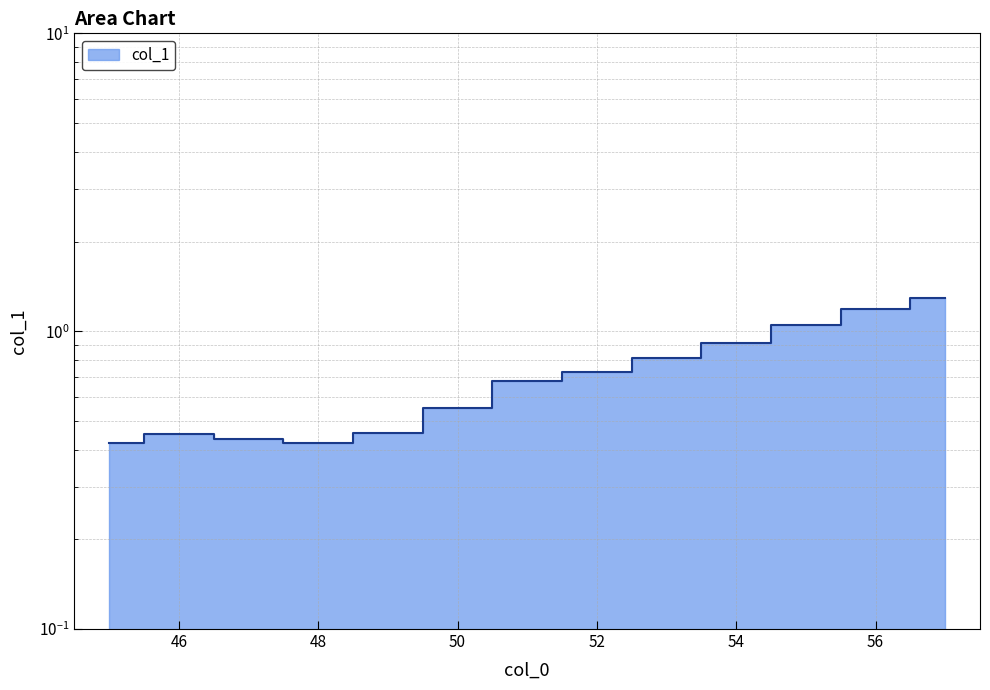

At which label is the value closest to 0?

48